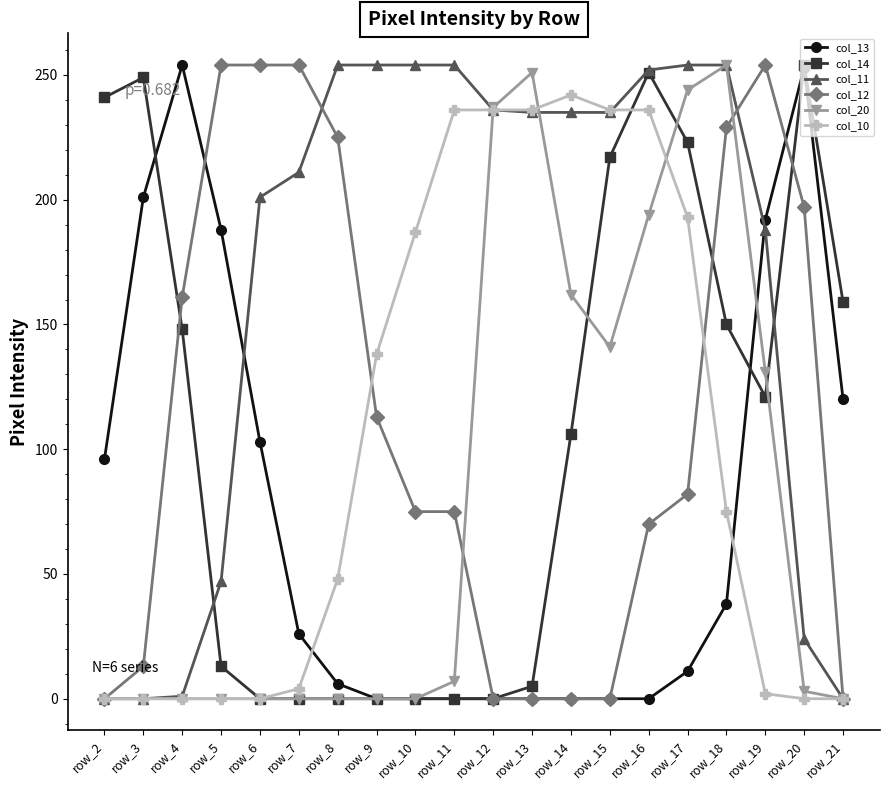

At how many categories does at least one series exceed 205?

19